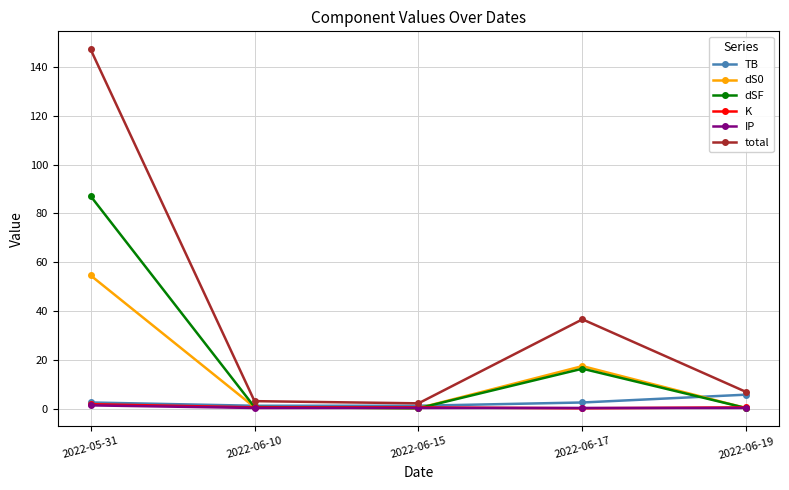

What is the greatest value displayed?

147.3